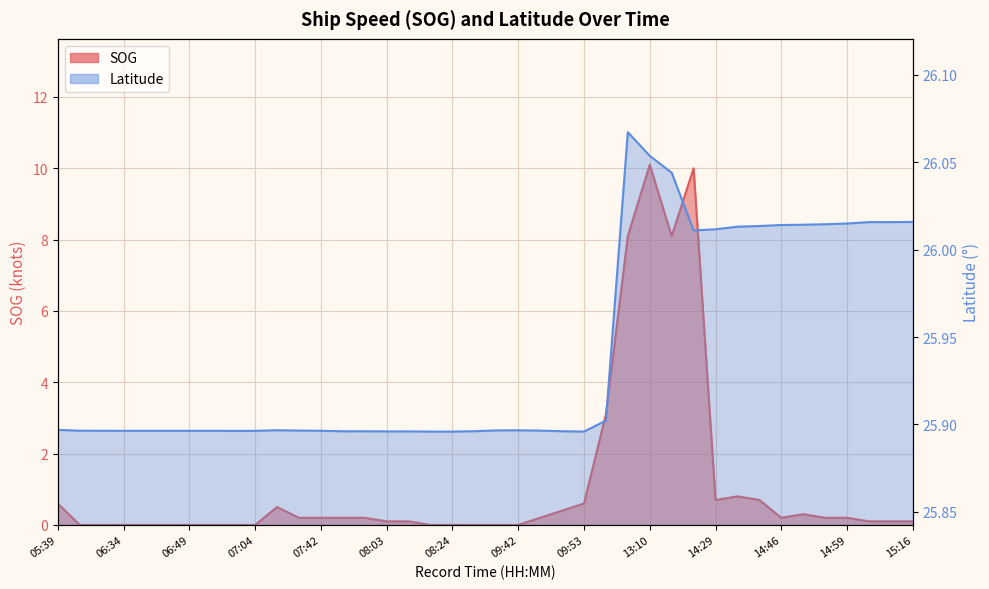

What is the greatest value displayed?

26.1